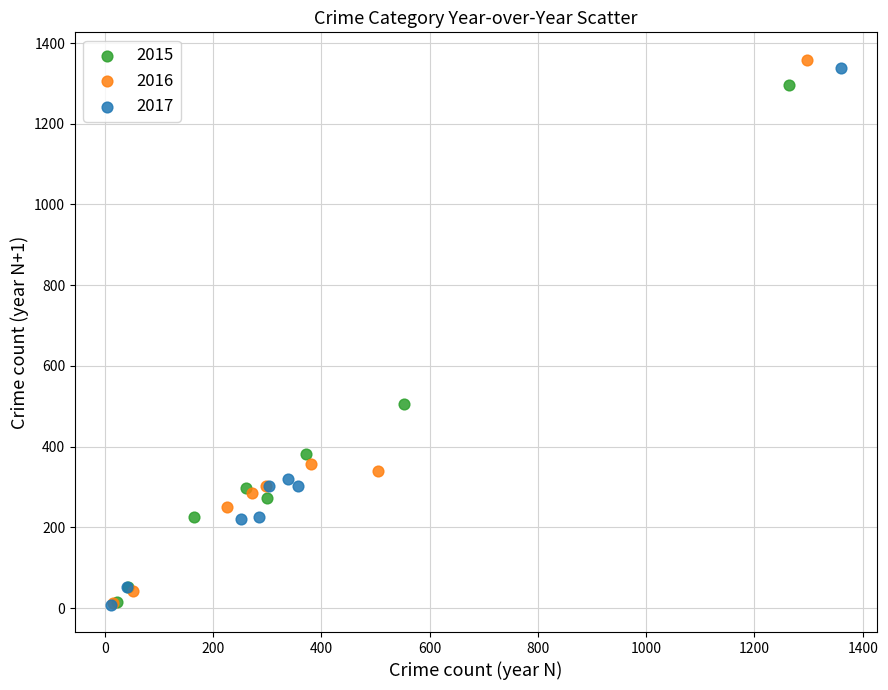

What are all the series names shown in the legend?

2015, 2016, 2017